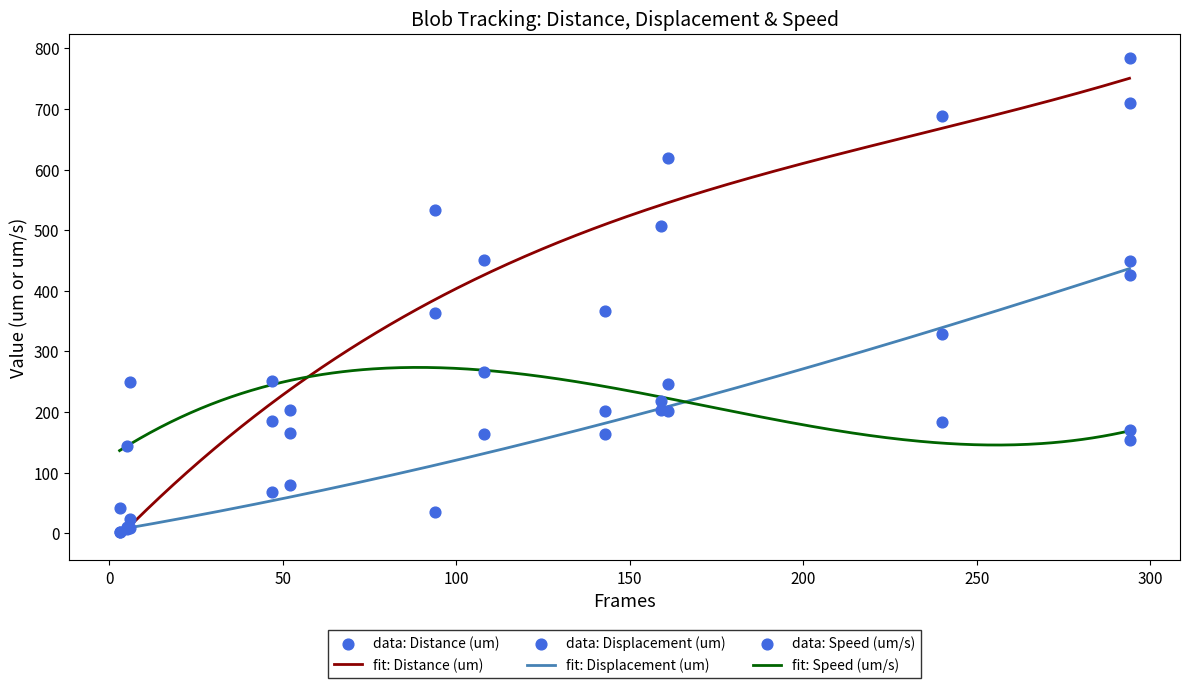

Which series has the largest Y range (max minus min)?

Distance (um)